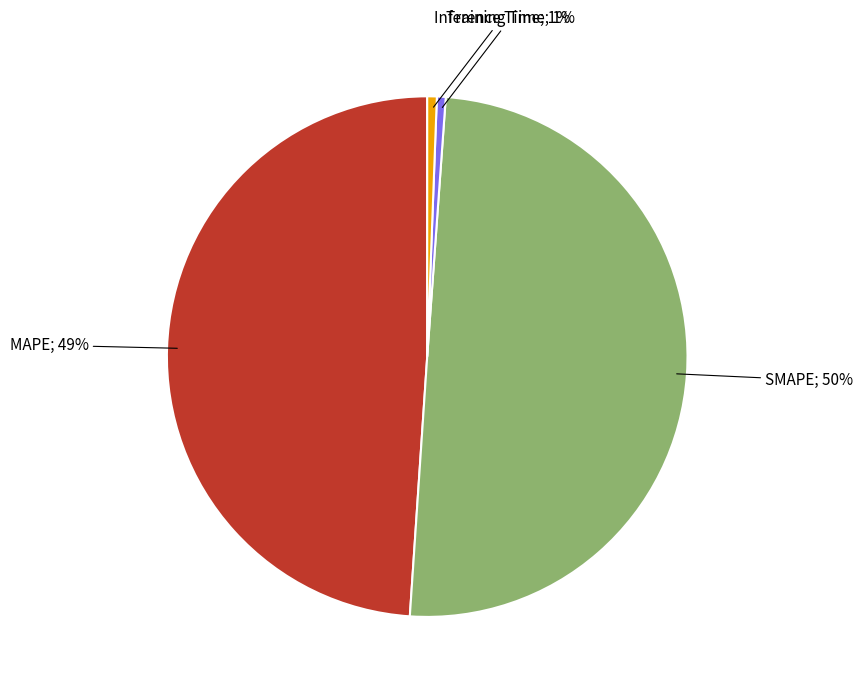

To the nearest percent, what is the difference between the largest and smallest slice percentages?

49%